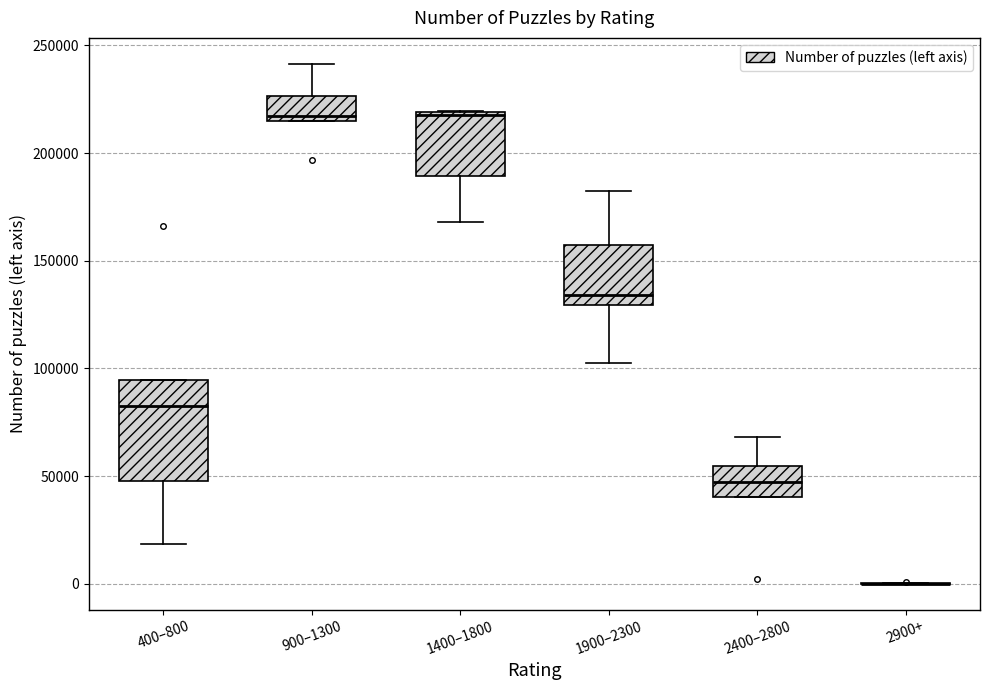

Reading left to right, transcribe this box plot: for each box, give where its median line is, the range the box spans, and where its two whiskers end, as read against the y-axis. The values are not printed on the chart, so give them approximately, as read against the axis.

400–800: median 85000, box 50000 to 95000, whiskers 20000 to 95000
900–1300: median 215000 (just above the box's lower edge), box 215000 to 225000, whiskers 215000 to 240000
1400–1800: median 220000, box 190000 to 220000, whiskers 170000 to 220000
1900–2300: median 135000, box 130000 to 155000, whiskers 105000 to 180000
2400–2800: median 45000, box 40000 to 55000, whiskers 40000 to 70000
2900+: box collapsed to a line at 0, whiskers 0 to 0